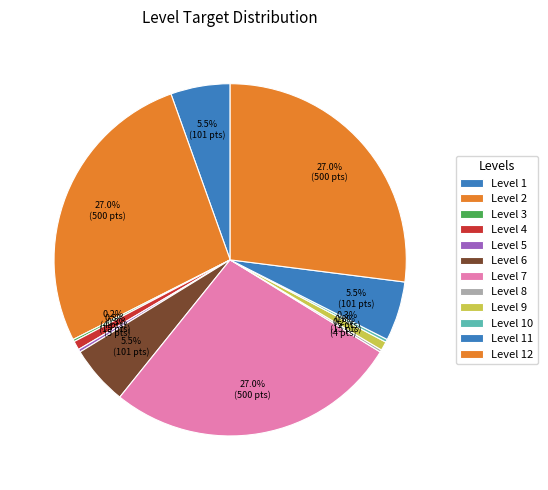

Which has a higher value, Level 5 or Level 11?

Level 11